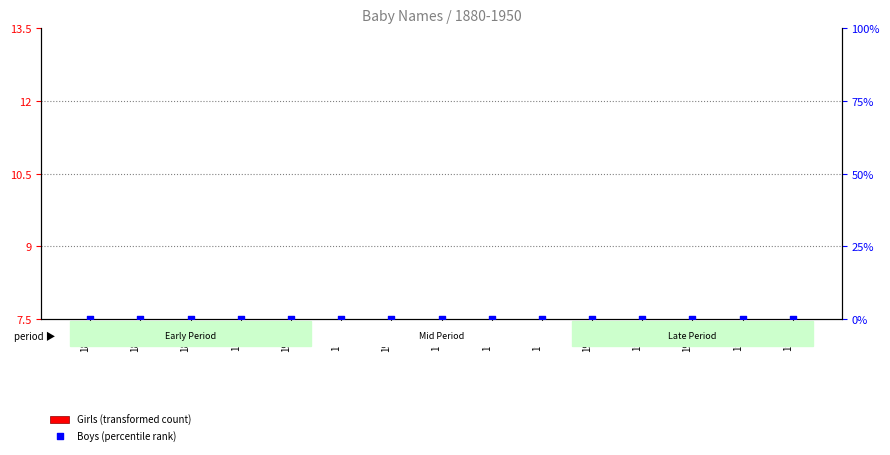

Which series contains the highest Y value?

Girls (transformed count)